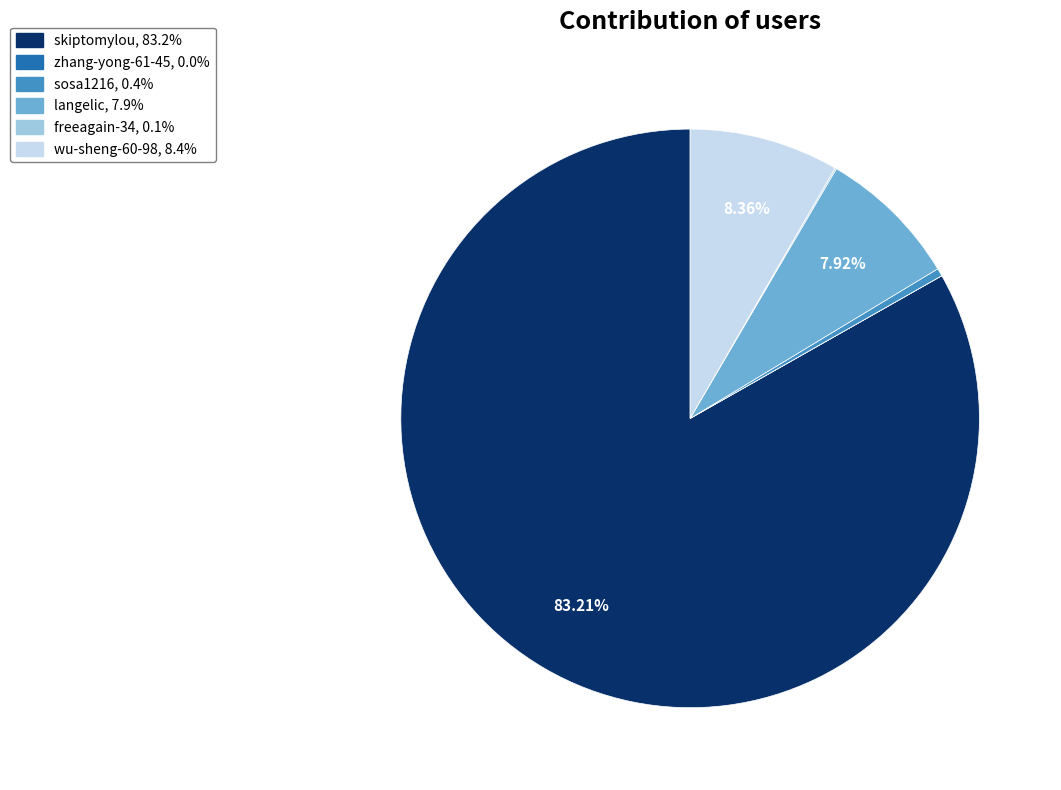

Is there a majority slice in this chart?

Yes